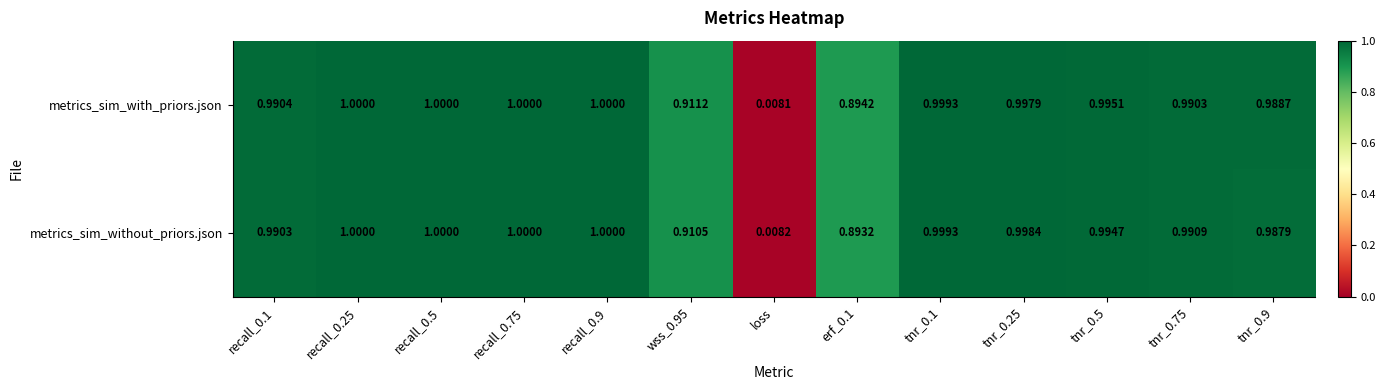

How many distinct data groups are displayed?

2